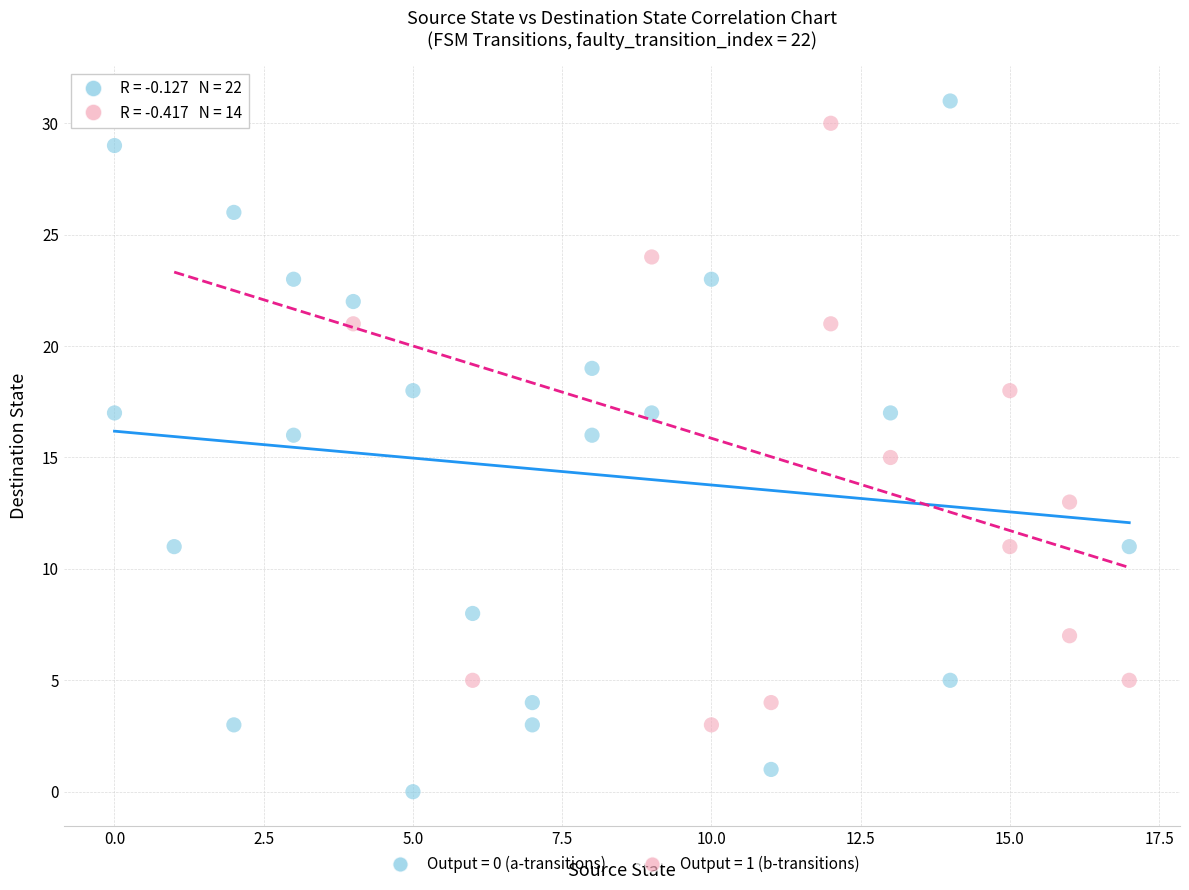

Which series has the widest spread of Y values?

Output = 0 (a-transitions)